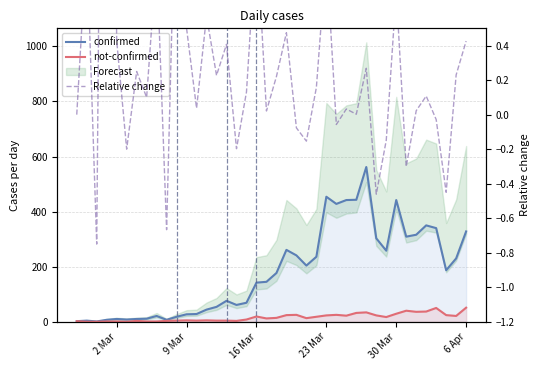

How many values in the not-confirmed series exceed 14?

19